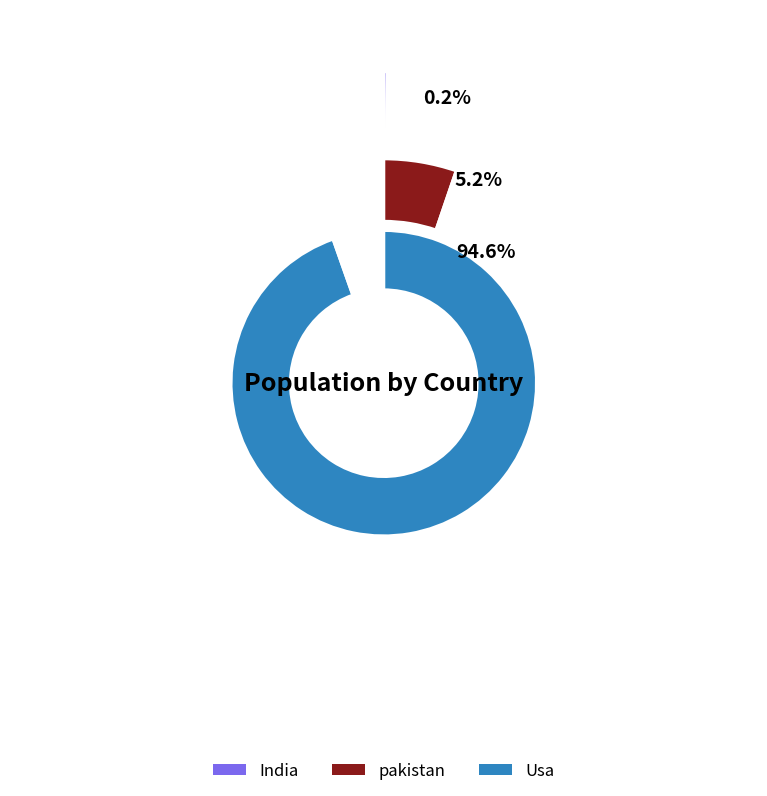

How many segments does this pie chart have?

3